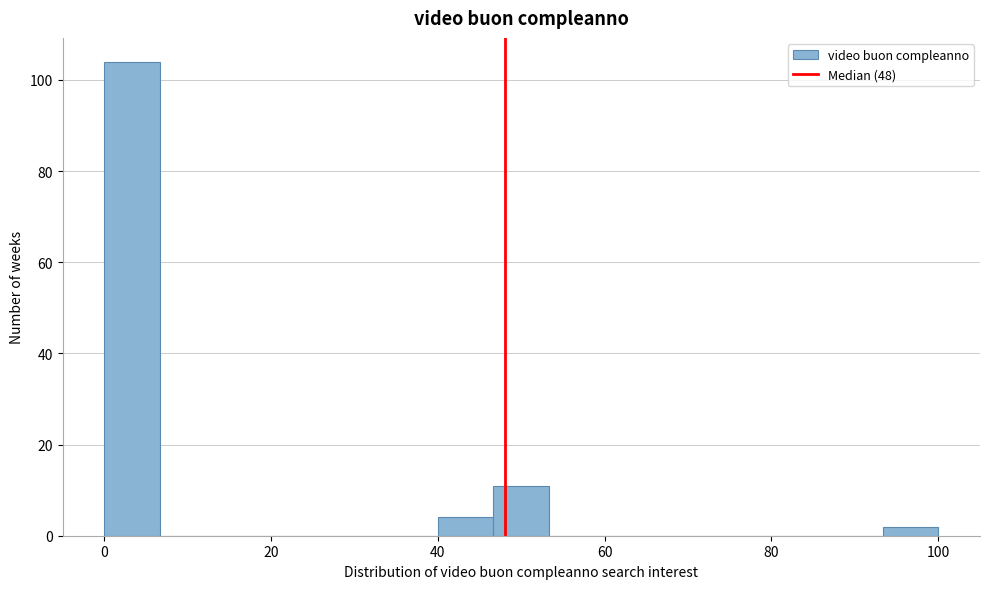

Around what value on the x-axis is the tallest bar? Give the approximate position of its centre, as read against the axis.

4